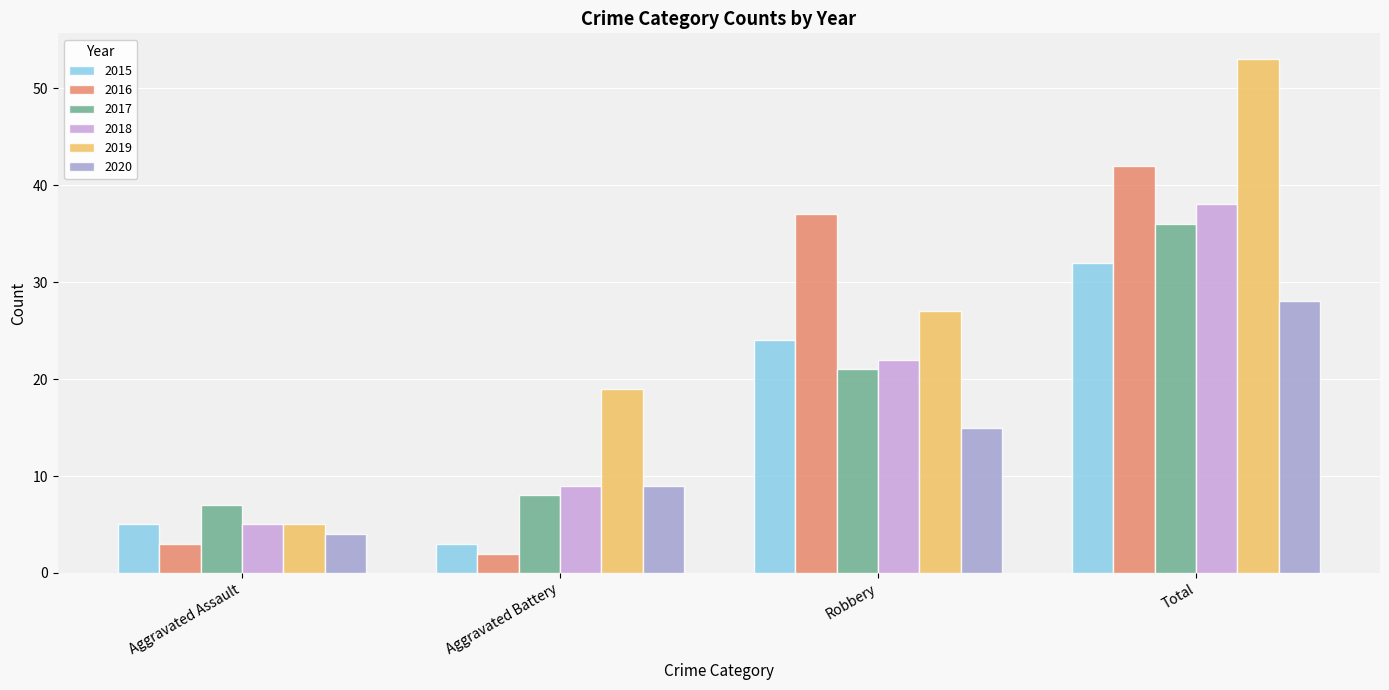

What is the spread (max minus min) of values at Robbery?

22